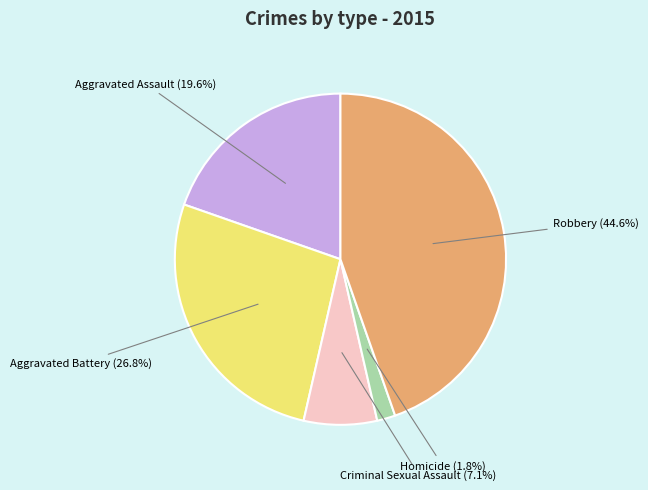

Is there a majority slice in this chart?

No